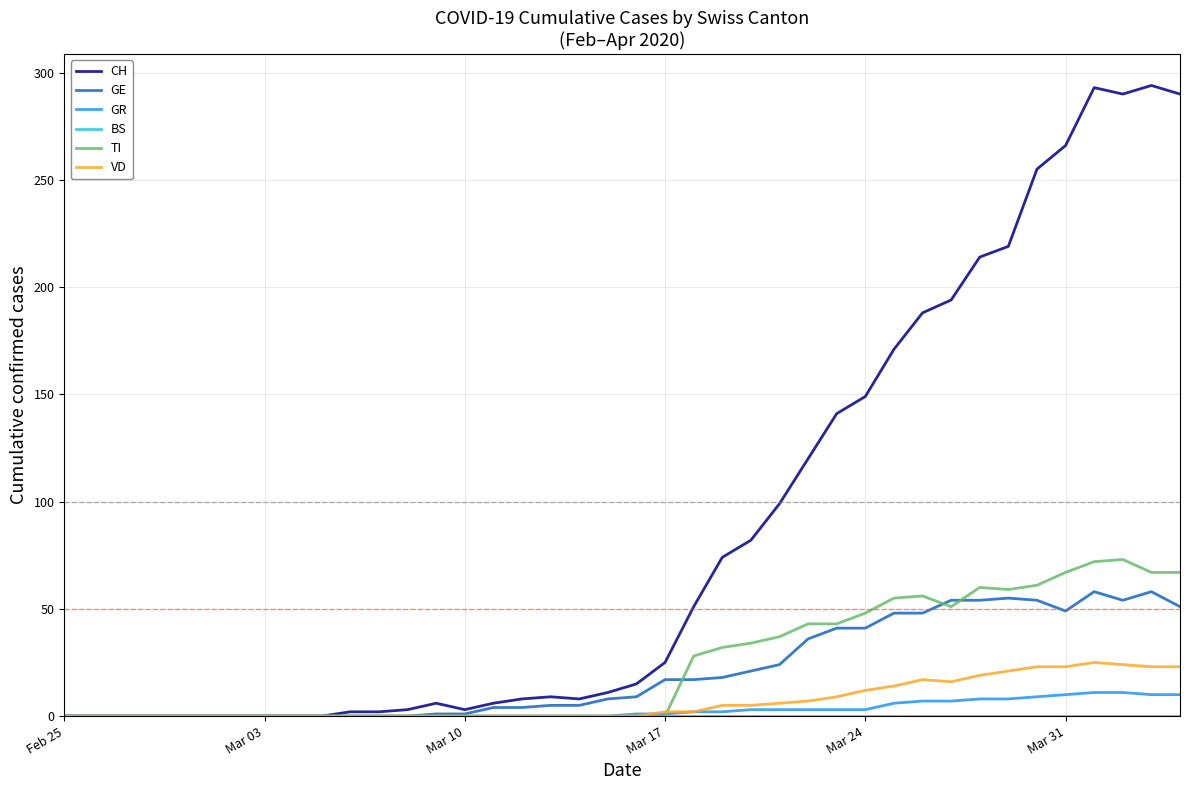

What is the maximum value shown in the chart?

294